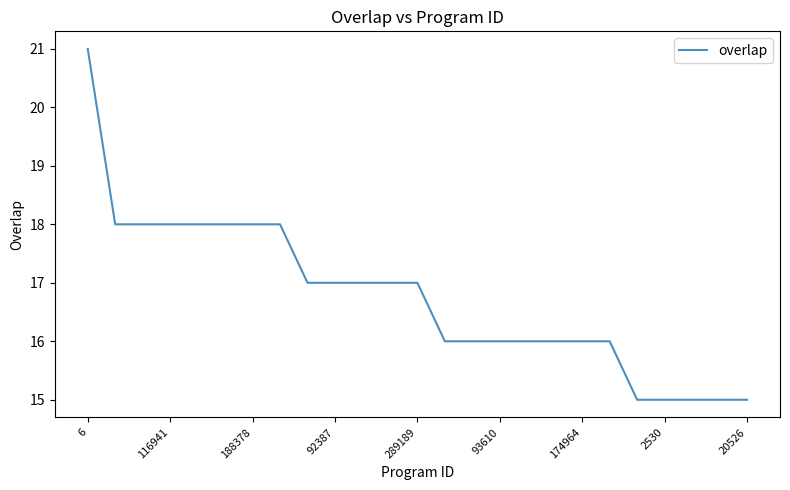

What is the maximum value shown in the chart?

21